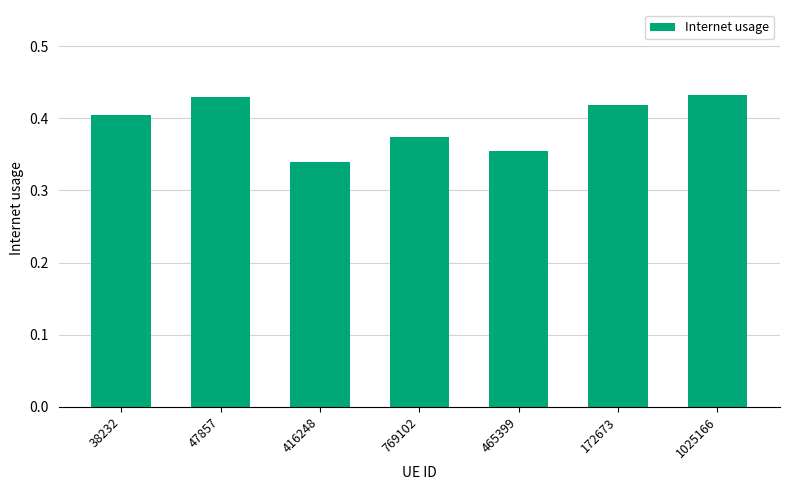

What position from the left is 416248?

3